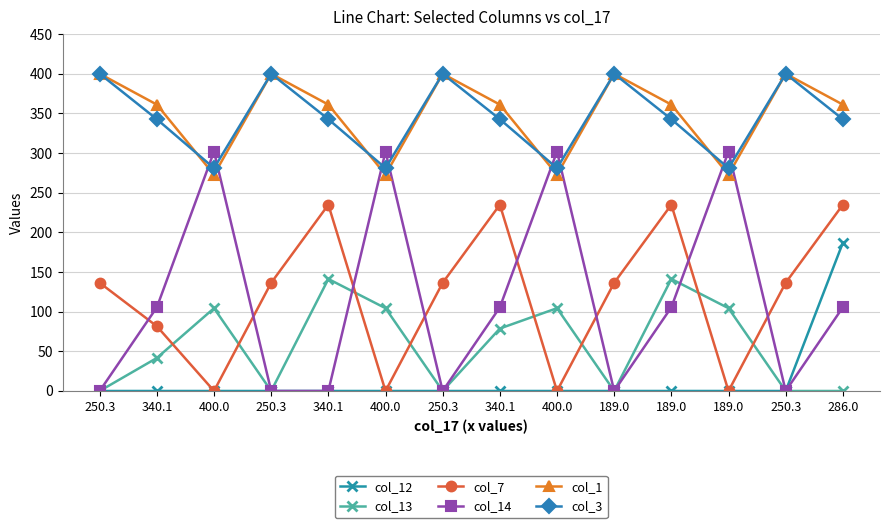

Which series has the largest total across all categories?

col_1